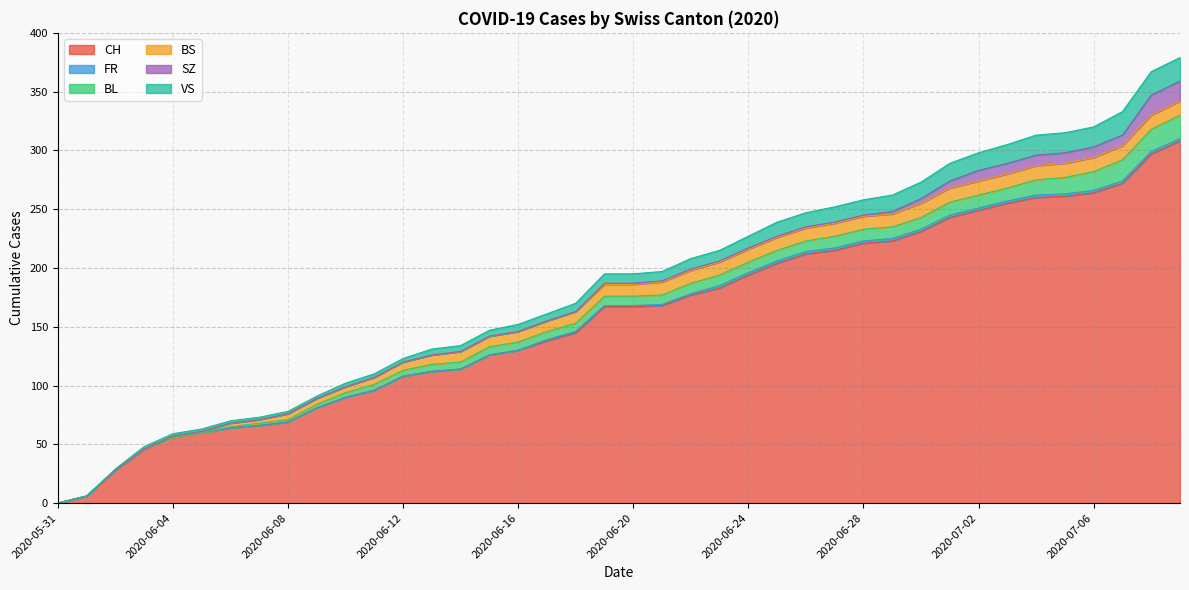

How many values in the CH series exceed 167?

19